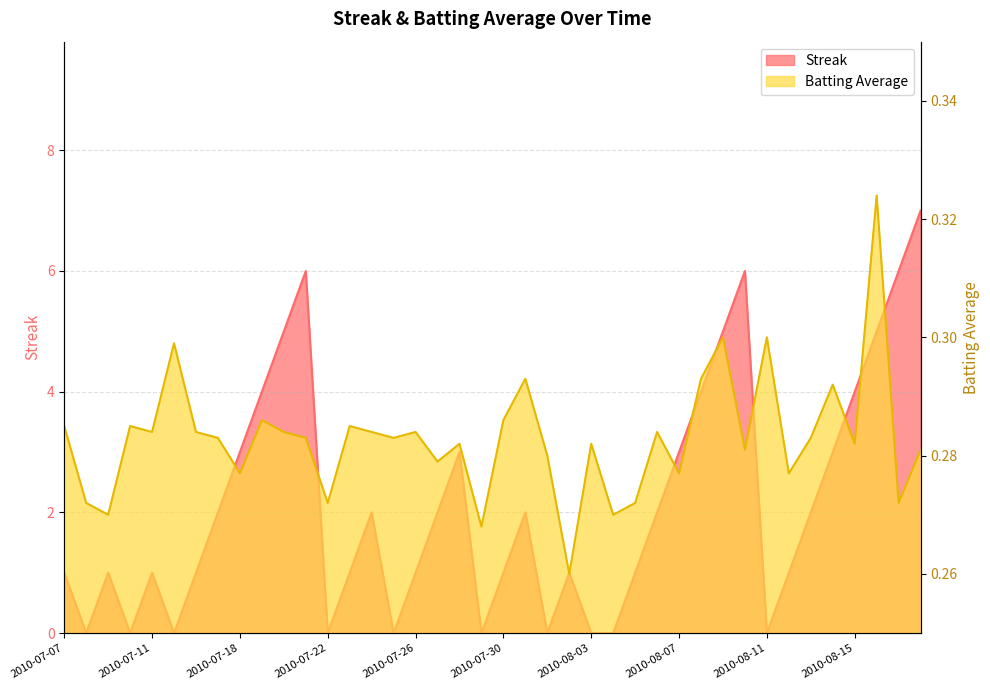

List the series in order of their peak value, lowest first.

Batting Average1, Streak